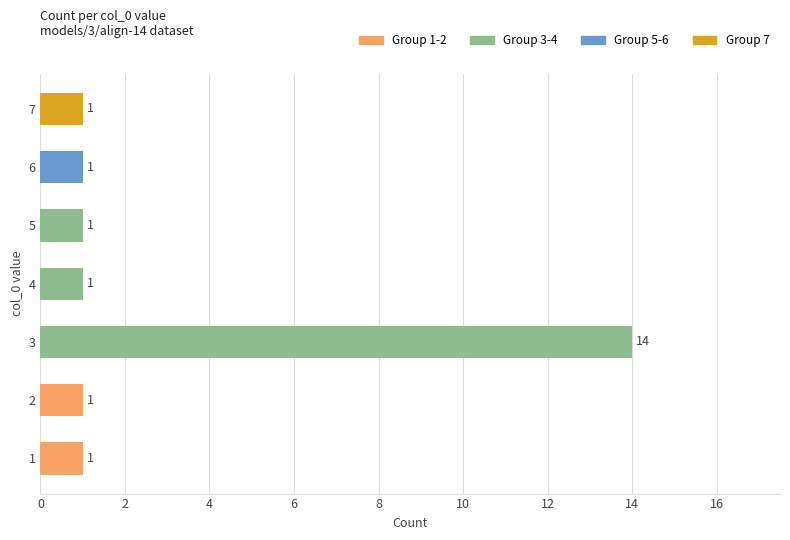

Reading top to bottom, list all the values displayed in this chart.

7=1	6=1	5=1	4=1	3=14	2=1	1=1